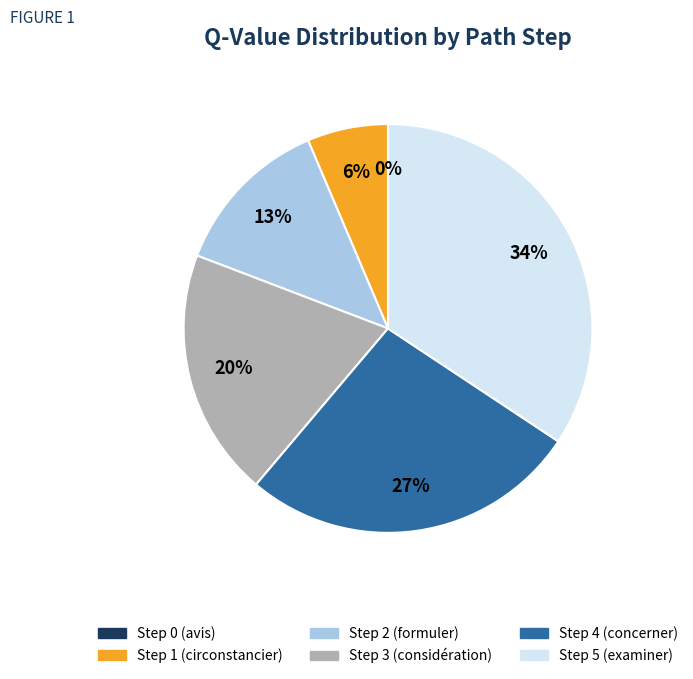

Which category has the smallest portion of the pie?

Step 0 (avis)